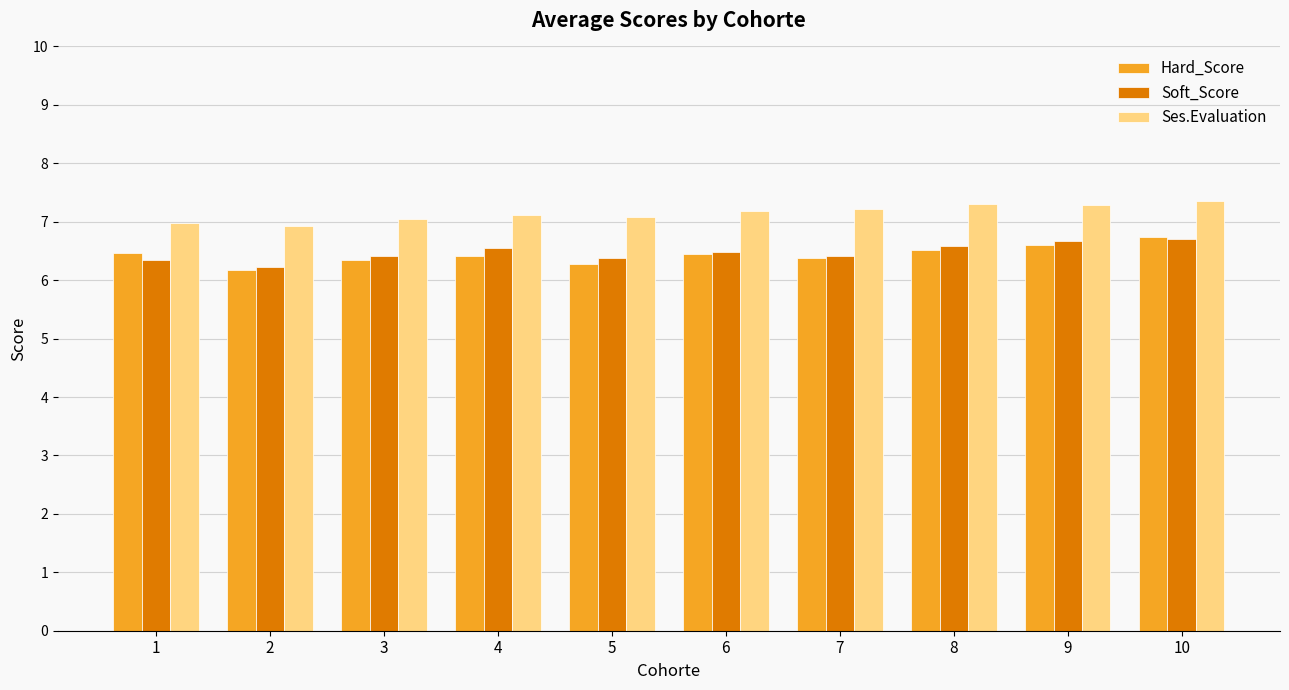

Where is Hard_Score nearest to the value 6?

2